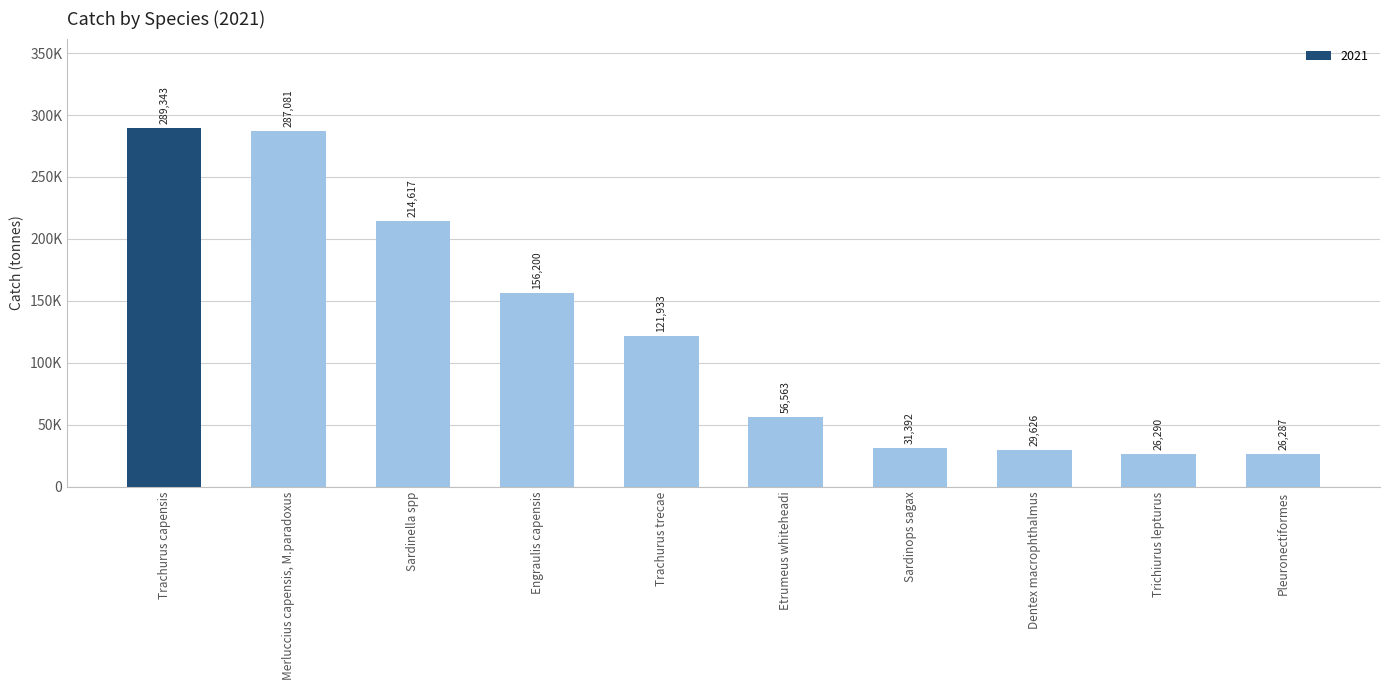

What is the change in value from Merluccius capensis, M.paradoxus to Etrumeus whiteheadi?

-230517.8